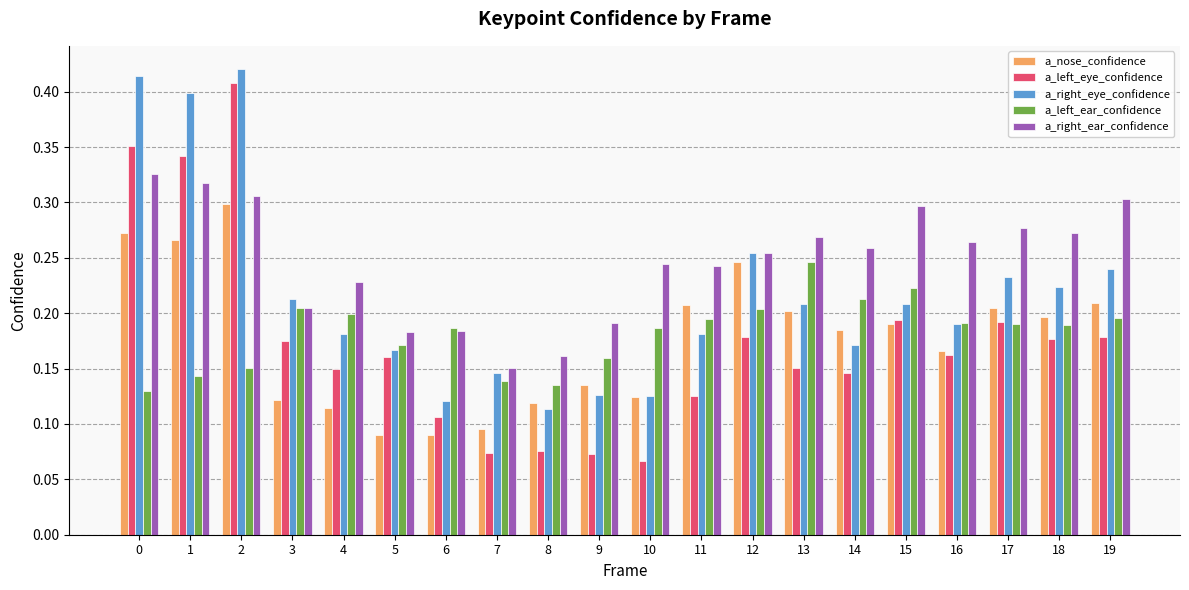

How many a_right_eye_confidence values are between 0 and 1?

20